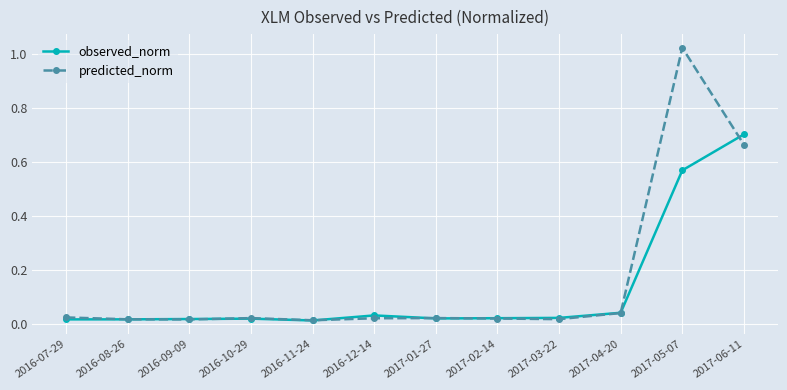

What is the label of the 3rd point from the left?

2016-09-09